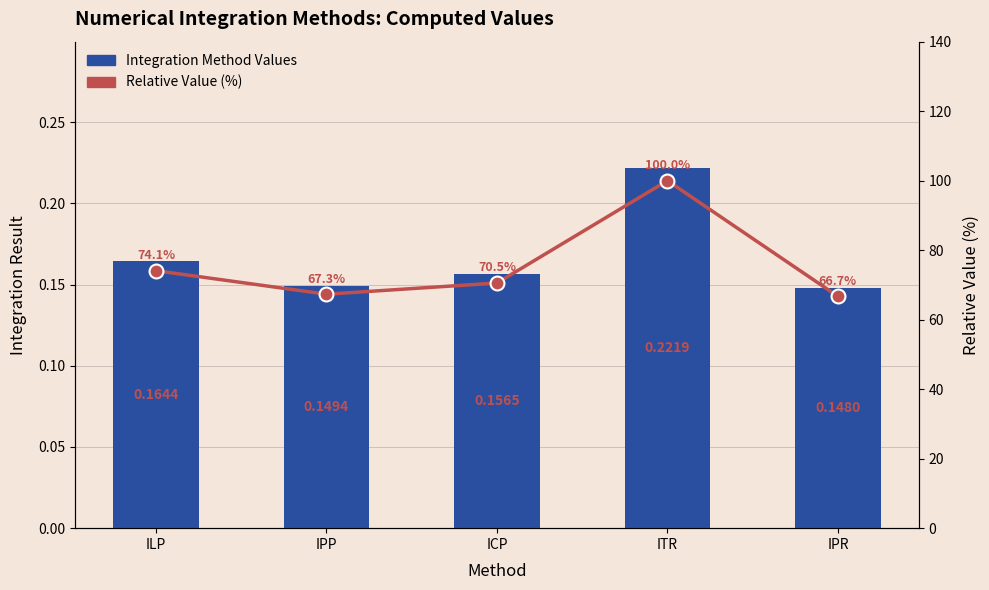

What are all the series names shown in the legend?

Integration Method Values, Relative Value (%)